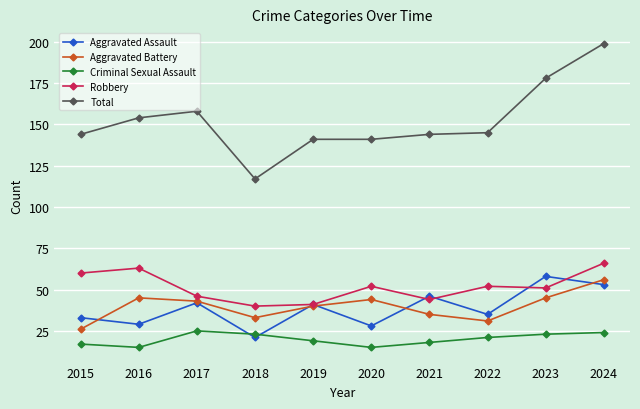

In Aggravated Assault, how many points are higher than both neighbors (excluding endpoints)?

4